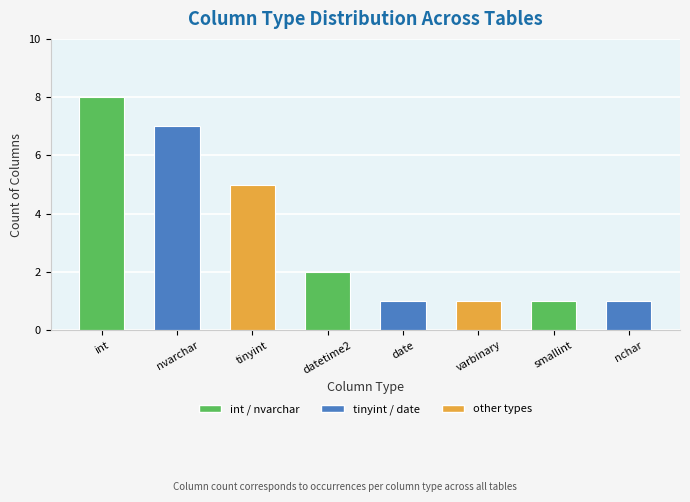

What is the difference between the second highest and minimum values?

6